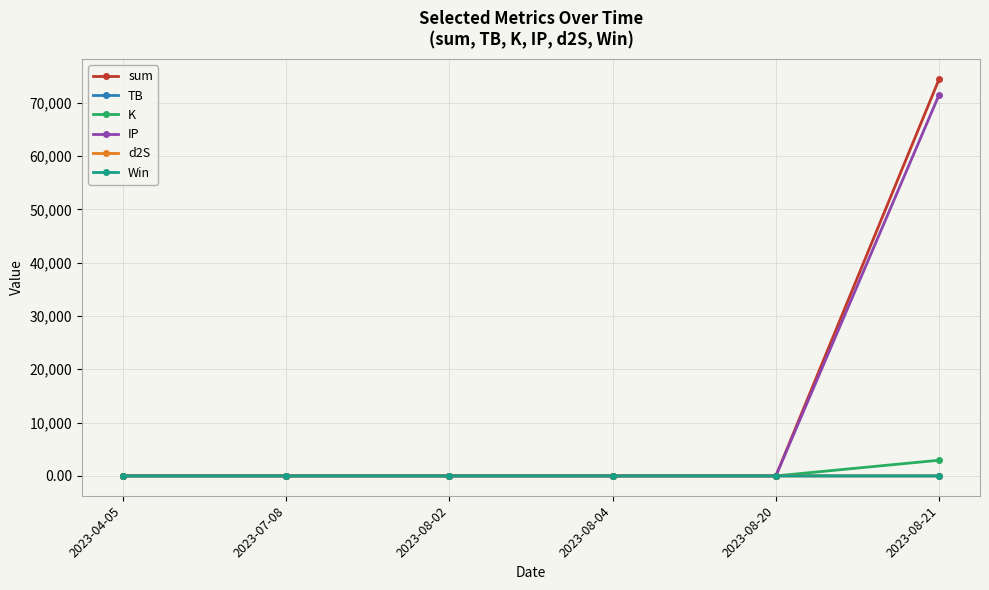

What is the maximum value shown in the chart?

74458.0